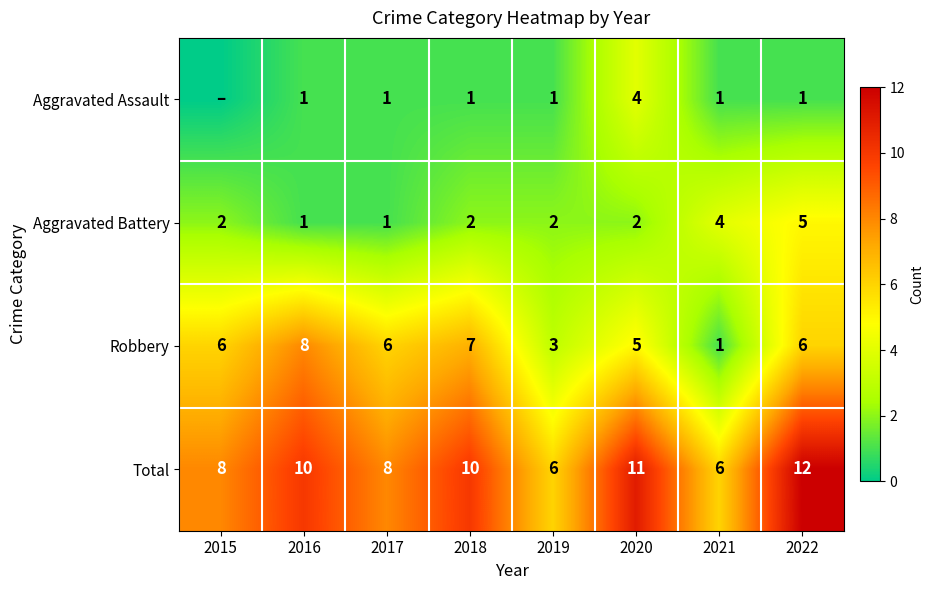

How many categories are shown in the chart?

8